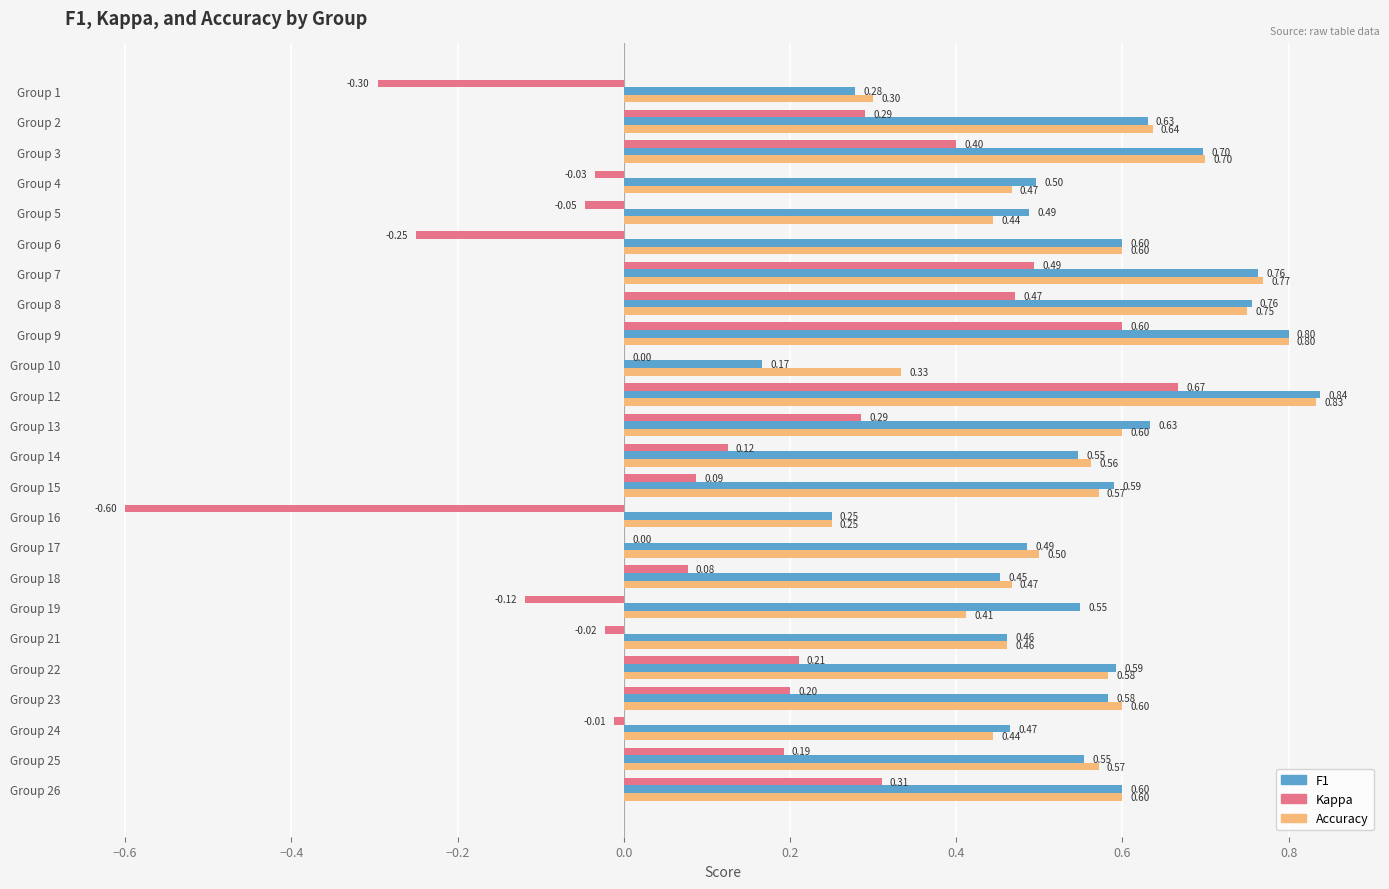

What is the maximum value shown in the chart?

0.8